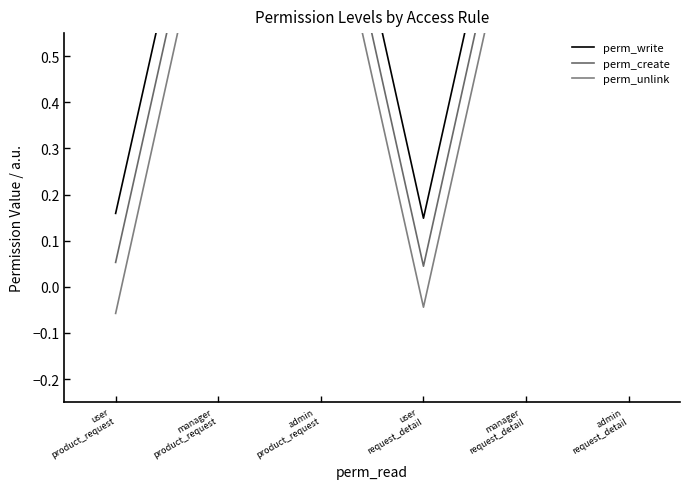

What is the value of the perm_create point at the 2nd from the left?

1.1